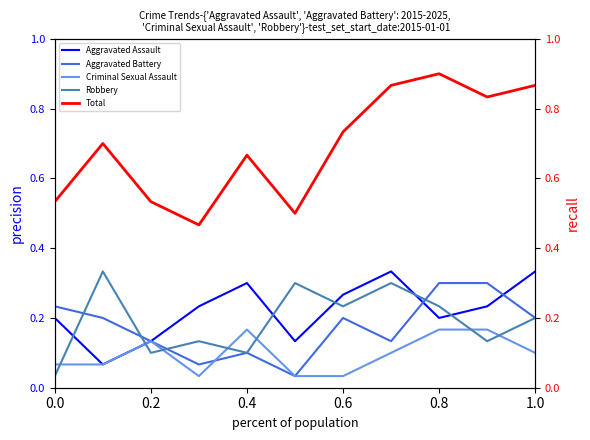

Rank the series by their maximum value, from highest to lowest.

Total, Aggravated Assault, Robbery, Aggravated Battery, Criminal Sexual Assault